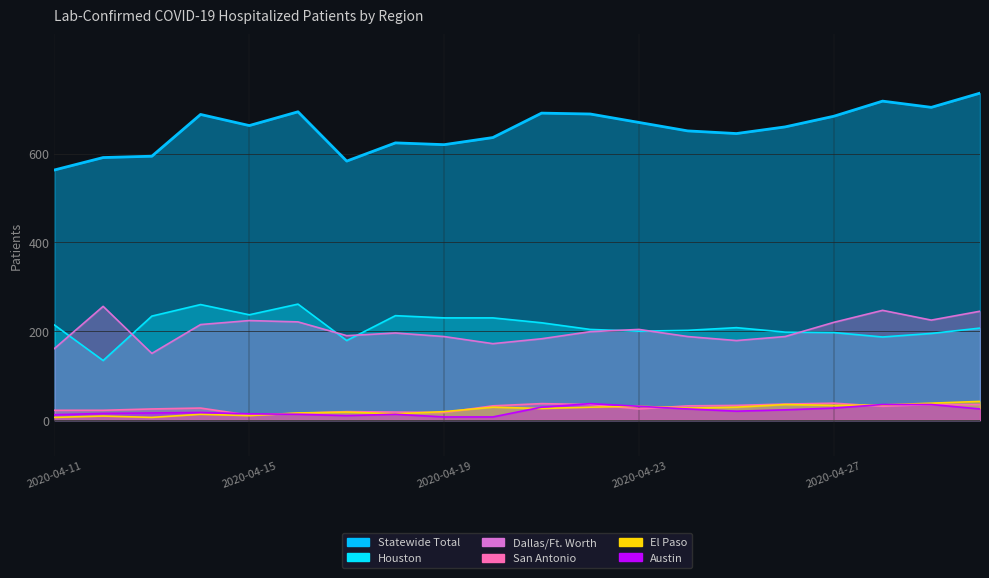

In San Antonio, how many points are higher than both neighbors (excluding endpoints)?

4